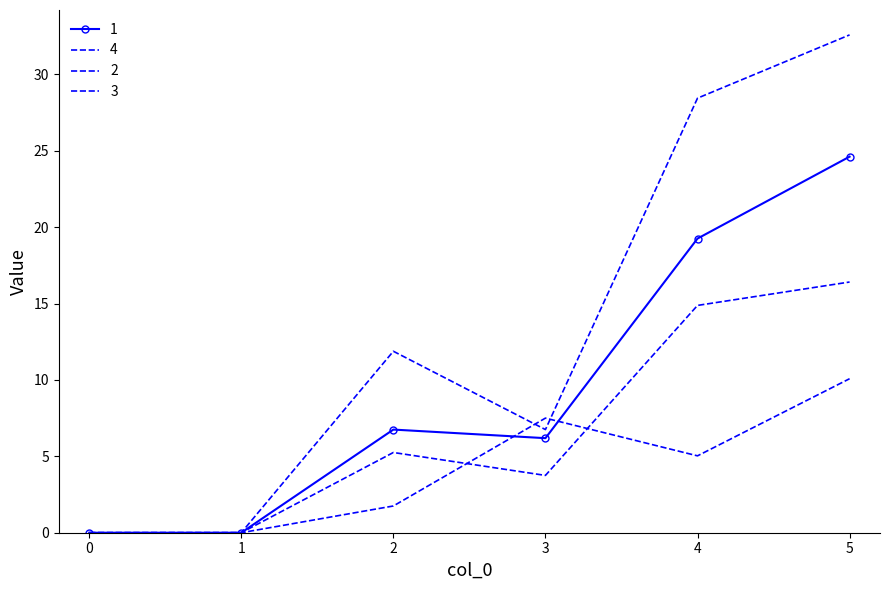

Reading left to right, what are all the values shown in this chart?

1: 0=0.0	1=0.0	2=6.8	3=6.2	4=19.2	5=24.6
2: 0=0.0	1=0.0	2=1.8	3=7.5	4=5.0	5=10.1
3: 0=0.0	1=0.0	2=5.2	3=3.8	4=14.9	5=16.4
4: 0=0.0	1=0.0	2=11.9	3=6.8	4=28.4	5=32.6